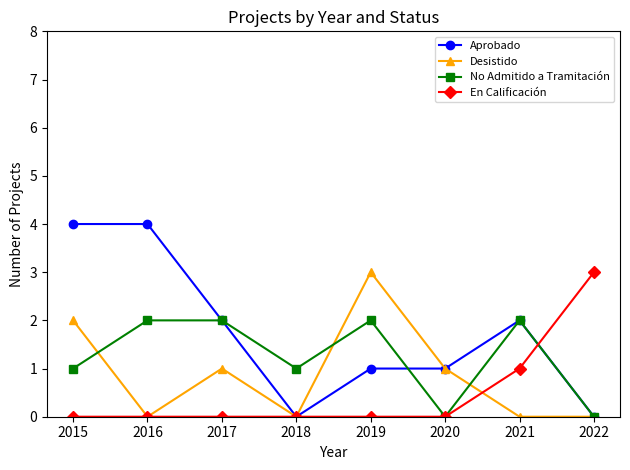

Which series has the largest range (max minus min)?

Aprobado